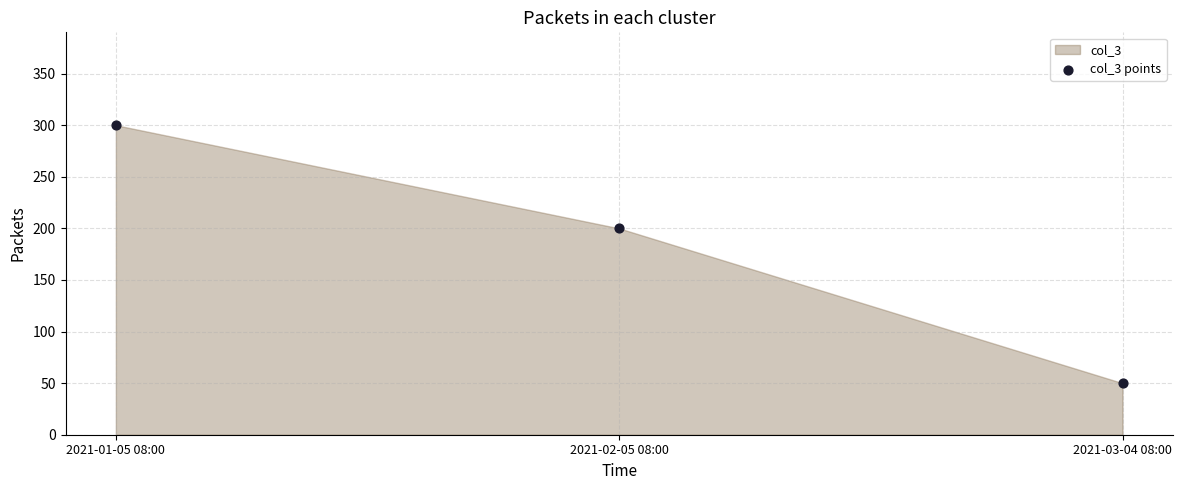

What Y value in the scatter plot is closest to 175?

200